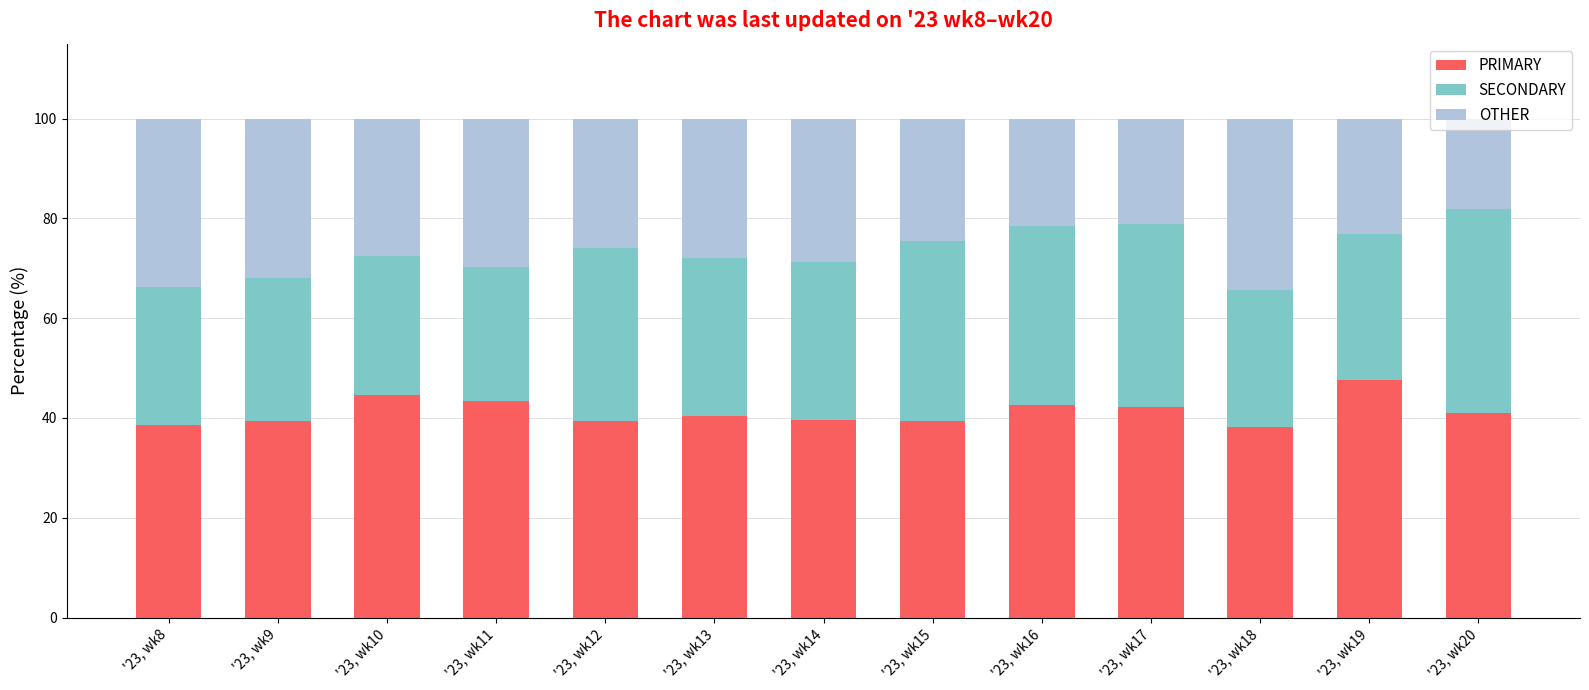

What is the sum of all PRIMARY values?

536.1